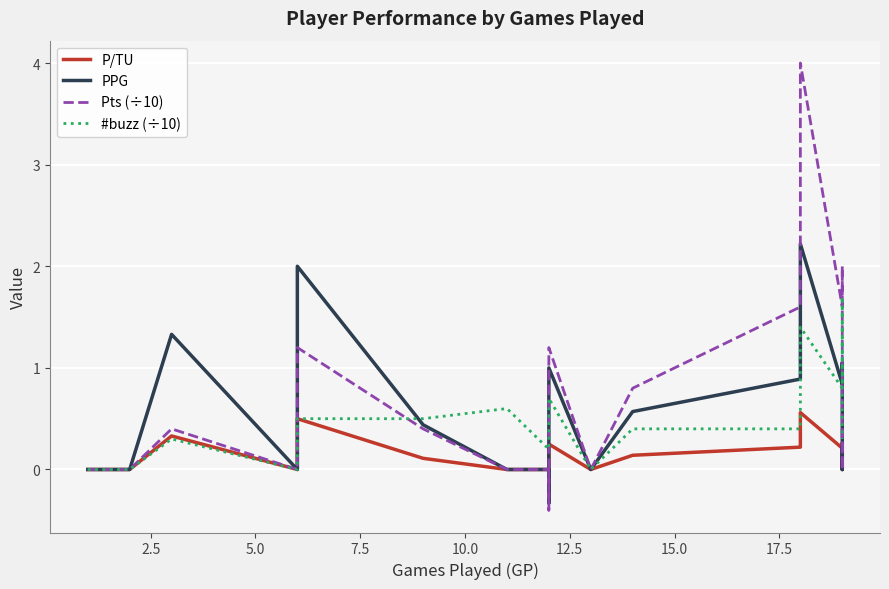

True or false: P/TU and Pts (÷10) cross at least once.

True